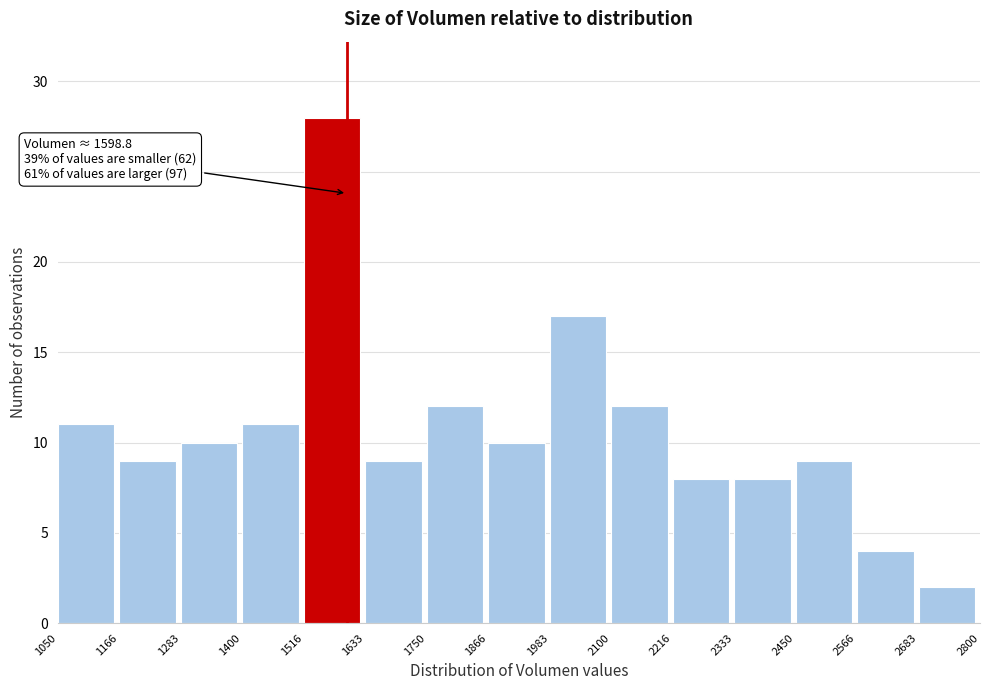

Over which range of the x-axis is the bar tallest?

1516 to 1633